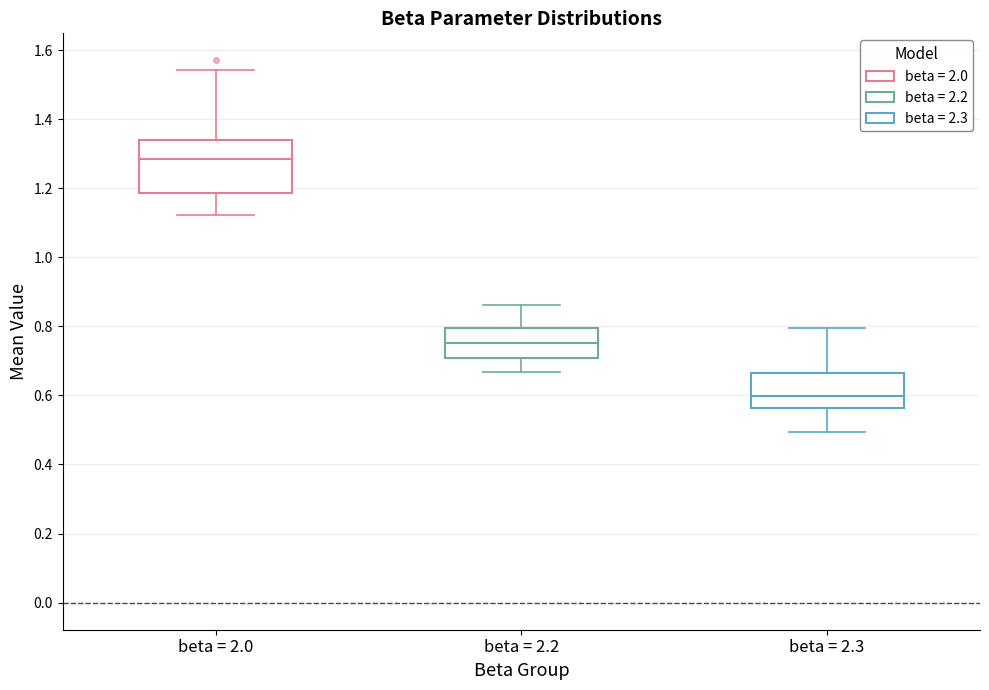

Reading left to right, read every box against the y-axis: the position of its median line, the range the box covers, and the ends of its whiskers. The values are not printed on the chart, so give them approximately, as read against the axis.

beta = 2.0: median 1.28, box 1.18 to 1.34, whiskers 1.12 to 1.54
beta = 2.2: median 0.76, box 0.70 to 0.80, whiskers 0.66 to 0.86
beta = 2.3: median 0.60, box 0.56 to 0.66, whiskers 0.50 to 0.80